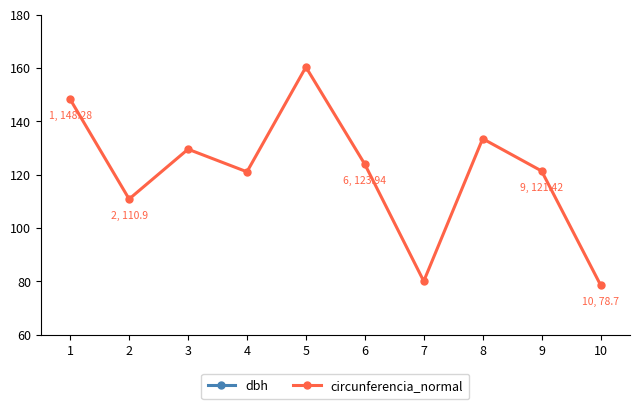

Reading left to right, extract all data points from this chart.

dbh: 47.2	35.3	41.2	38.5	51.0	39.5	25.5	42.5	38.6	25.1
circunferencia_normal: 148.3	110.9	129.6	121.1	160.4	123.9	80.1	133.5	121.4	78.7